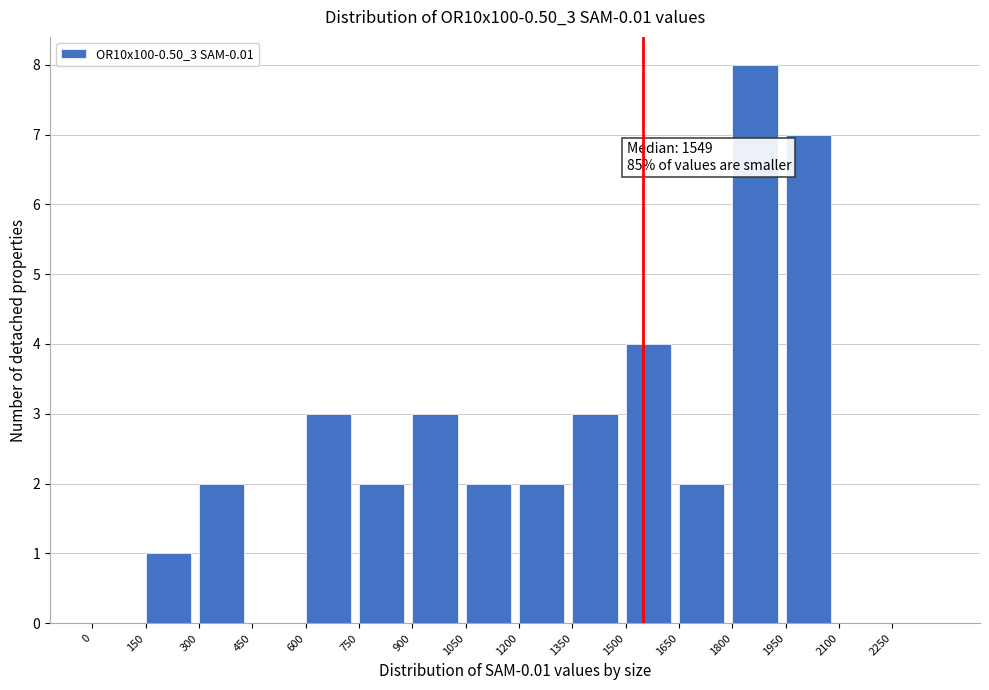

Over which range of the x-axis is the bar tallest?

1800 to 1950